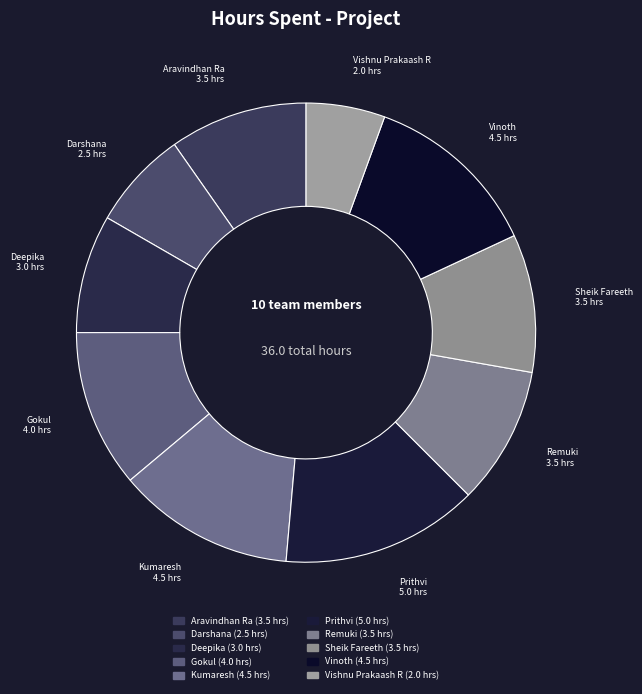

How many slices are in this pie chart?

10